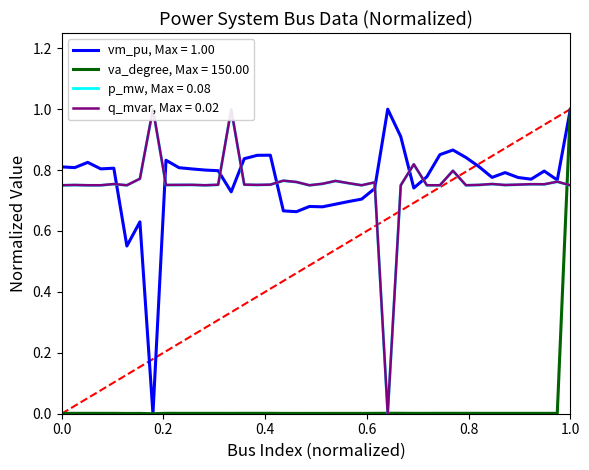

Reading left to right, what are all the values shown in this chart?

vm_pu: 0.8	0.8	0.8	0.8	0.8	0.6	0.6	0.0	0.8	0.8	0.8	0.8	0.8	0.7	0.8	0.8	0.8	0.7	0.7	0.7	0.7	0.7	0.7	0.7	0.7	1.0	0.9	0.7	0.8	0.9	0.9	0.8	0.8	0.8	0.8	0.8	0.8	0.8	0.8	1.0
va_degree: 0.0	0.0	0.0	0.0	0.0	0.0	0.0	0.0	0.0	0.0	0.0	0.0	0.0	0.0	0.0	0.0	0.0	0.0	0.0	0.0	0.0	0.0	0.0	0.0	0.0	0.0	0.0	0.0	0.0	0.0	0.0	0.0	0.0	0.0	0.0	0.0	0.0	0.0	0.0	1.0
p_mw: 0.7	0.8	0.7	0.7	0.8	0.7	0.8	1.0	0.8	0.8	0.8	0.7	0.8	1.0	0.8	0.8	0.8	0.8	0.8	0.7	0.8	0.8	0.8	0.7	0.8	0.0	0.7	0.8	0.7	0.7	0.8	0.7	0.8	0.8	0.8	0.8	0.8	0.8	0.8	0.7
q_mvar: 0.8	0.8	0.8	0.8	0.8	0.8	0.8	1.0	0.8	0.8	0.8	0.8	0.8	1.0	0.8	0.8	0.8	0.8	0.8	0.8	0.8	0.8	0.8	0.8	0.8	0.0	0.8	0.8	0.8	0.8	0.8	0.8	0.8	0.8	0.8	0.8	0.8	0.8	0.8	0.8